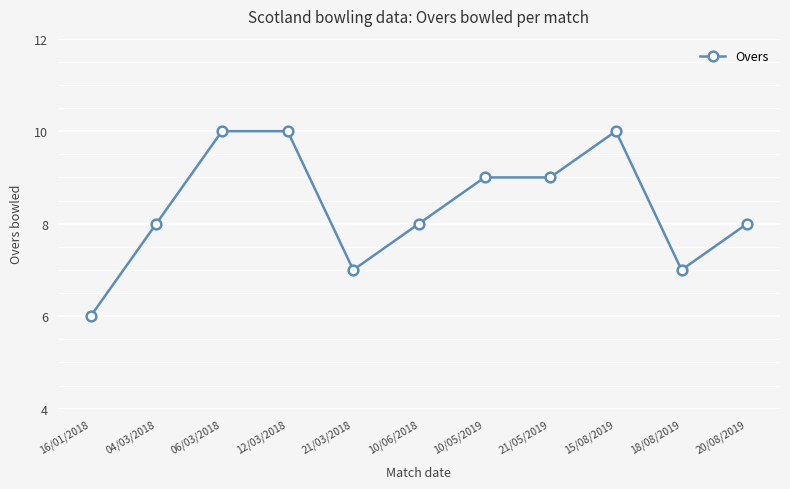

Between 10/06/2018 and 21/03/2018, which is larger?

10/06/2018